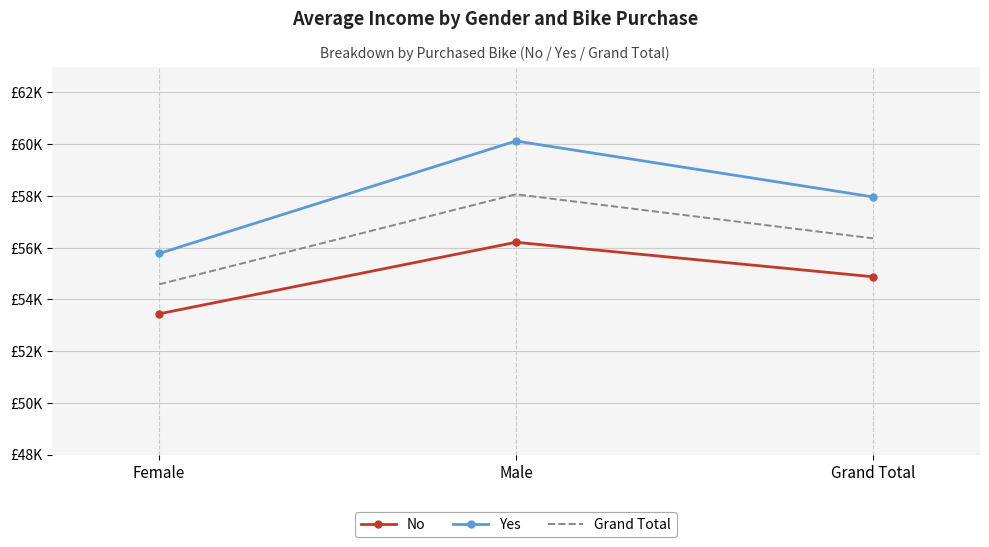

What are all the series names shown in the legend?

No, Yes, Grand Total